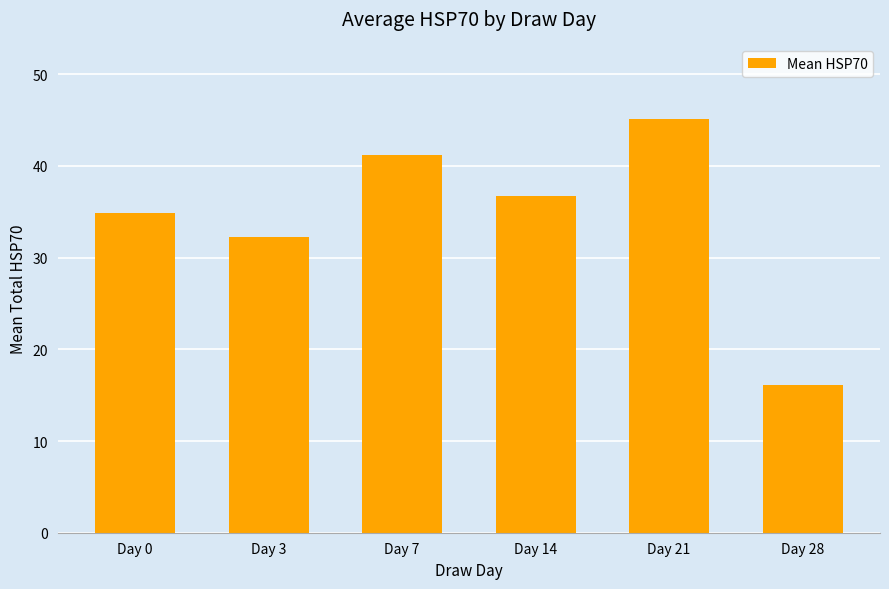

How many data points does each series have?

6